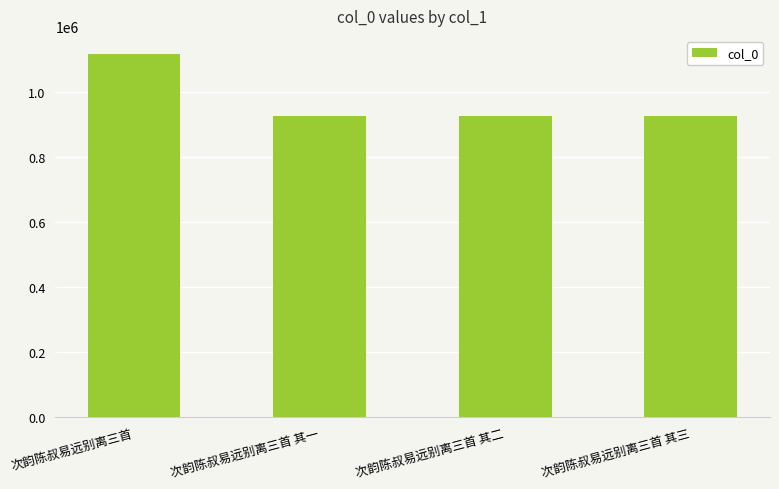

What is the change in value from 次韵陈叔易远别离三首 to 次韵陈叔易远别离三首 其二?

-191920